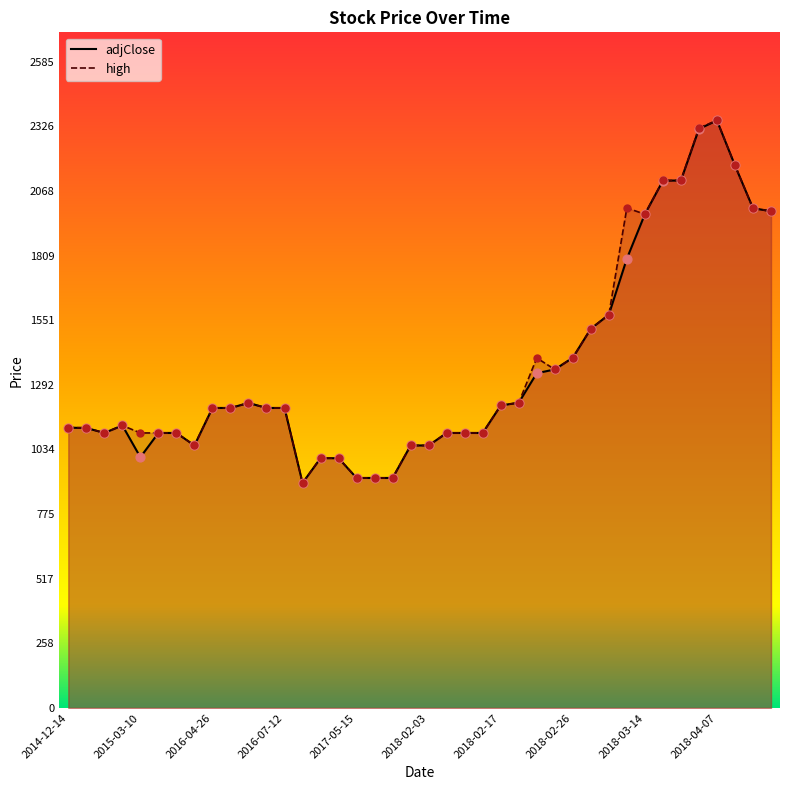

Which series reaches the minimum Y coordinate?

adjClose